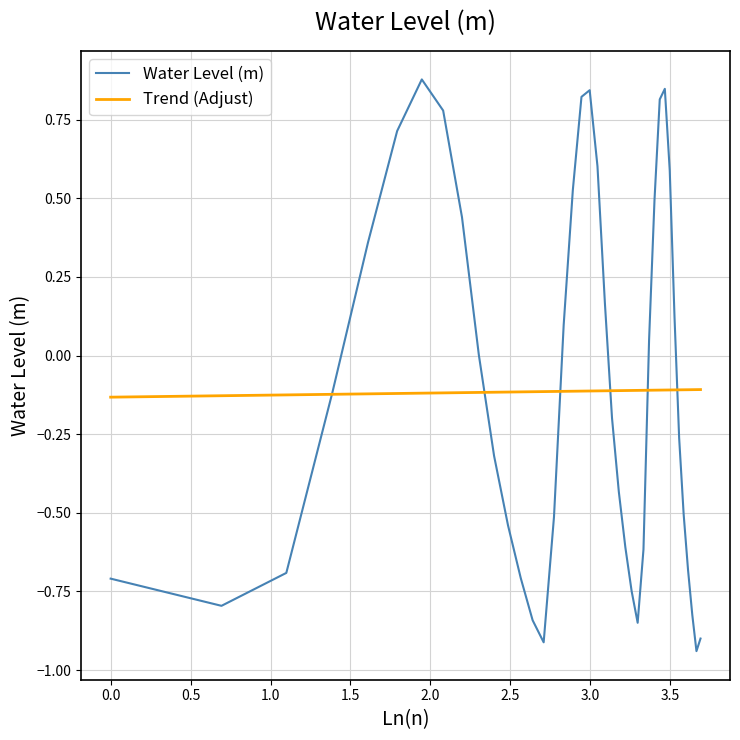

Which series has the widest spread of values?

Water Level (m)